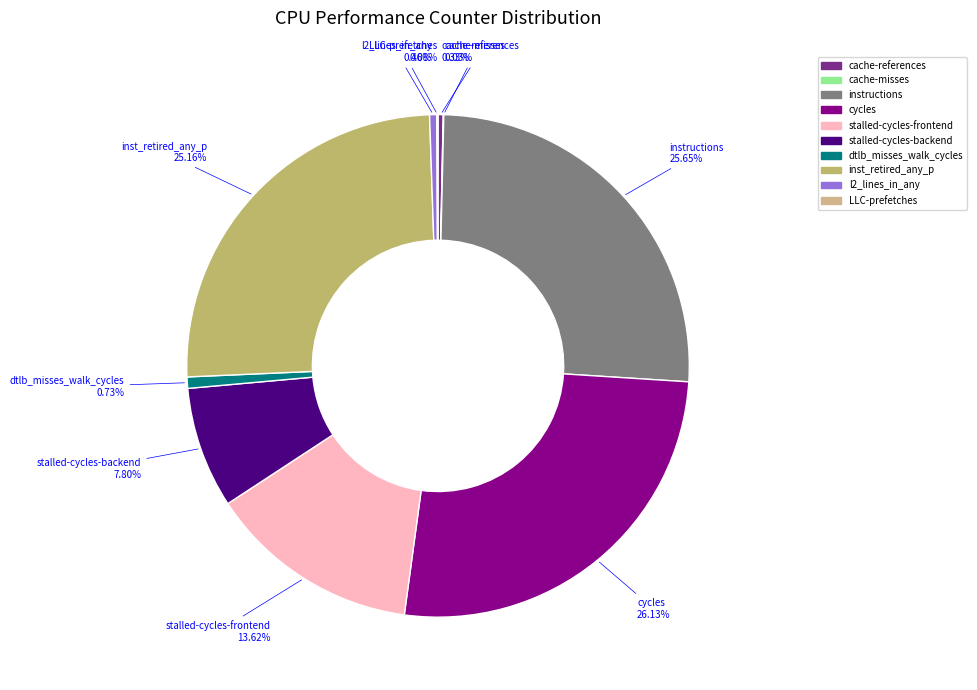

Approximately how many times larger is the value at cycles compared to l2_lines_in_any?

56.6